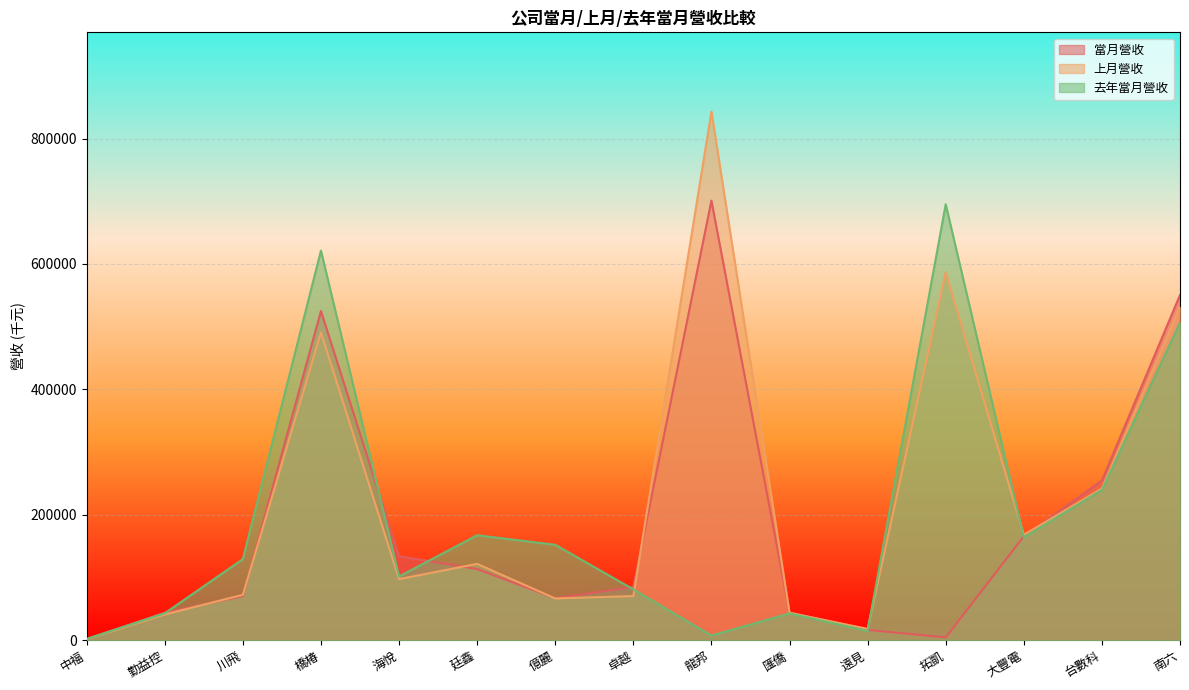

Reading left to right, extract all data points from this chart.

當月營收: 中福=1755	勤益控=43964	川飛=70476	橋椿=524988	海悅=134029	廷鑫=113576	億麗=67112	卓越=84916	龍邦=701081	匯僑=44141	遠見=16511	拓凱=4536	大豐電=165761	台數科=254713	南六=550596
上月營收: 中福=1769	勤益控=41198	川飛=72495	橋椿=490780	海悅=97539	廷鑫=121863	億麗=66701	卓越=70526	龍邦=842961	匯僑=43868	遠見=18154	拓凱=586613	大豐電=168175	台數科=241959	南六=531475
去年當月營收: 中福=2156	勤益控=43023	川飛=129405	橋椿=621389	海悅=101689	廷鑫=167439	億麗=152290	卓越=81175	龍邦=7524	匯僑=42759	遠見=14738	拓凱=695248	大豐電=163951	台數科=239659	南六=506528